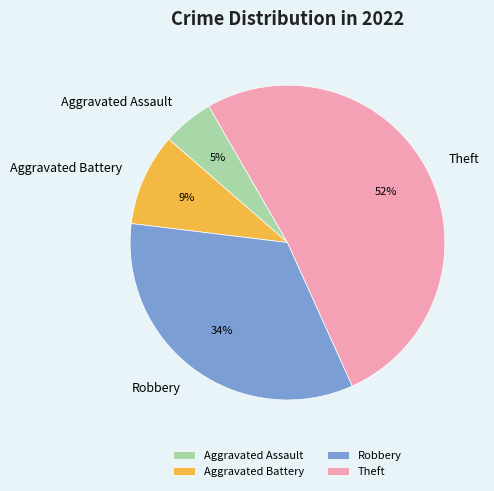

Which has a higher value, Robbery or Aggravated Battery?

Robbery